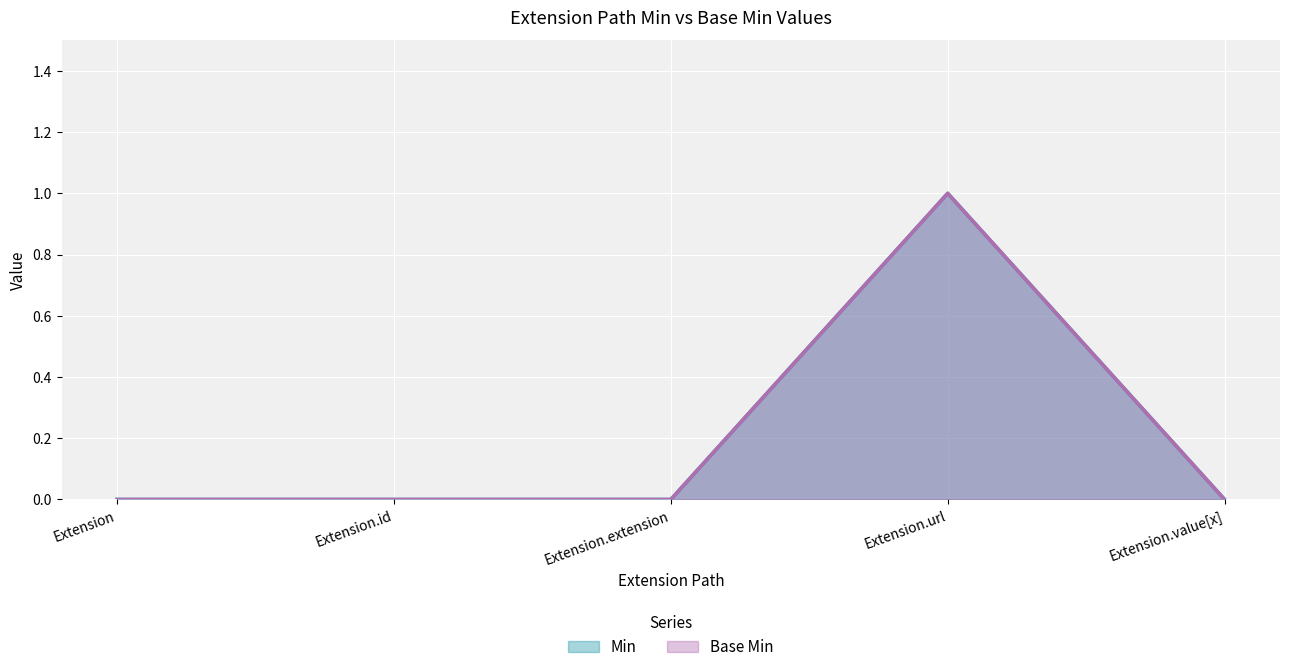

Is the value of Min at Extension.url greater than the value of Base Min at Extension.url?

No